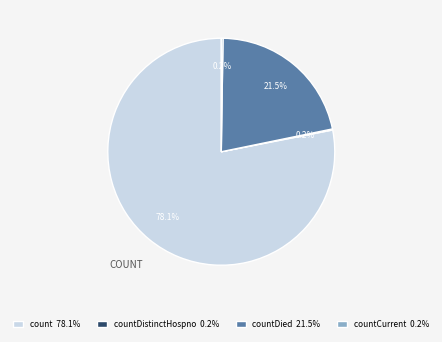

What is the total percentage of countDied 21.5% and count 78.1%?

99.6%